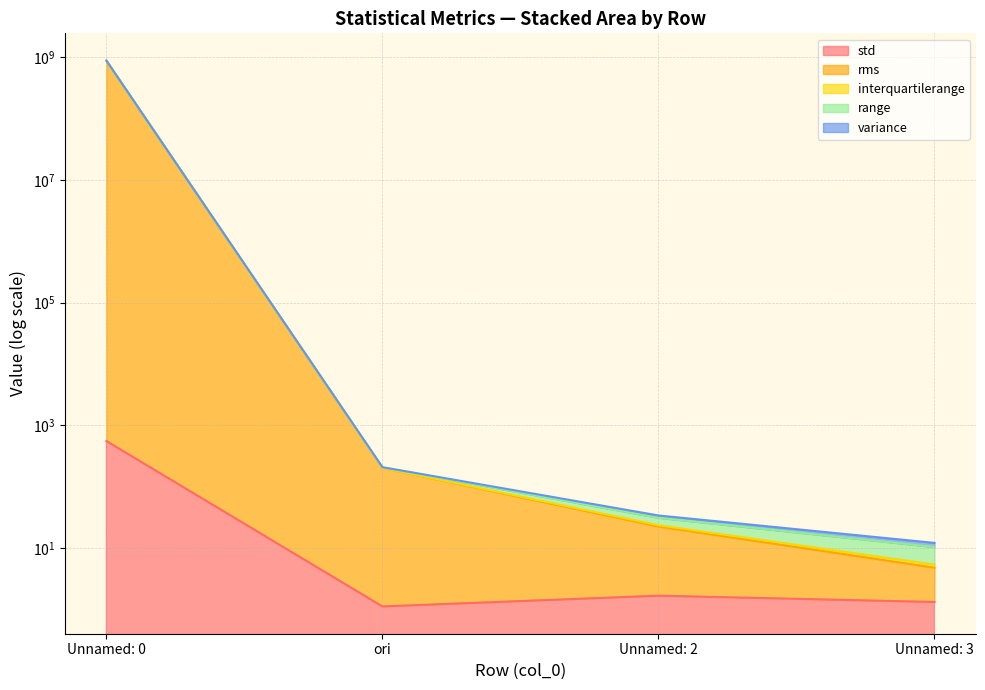

True or false: rms and range intersect in this chart.

False